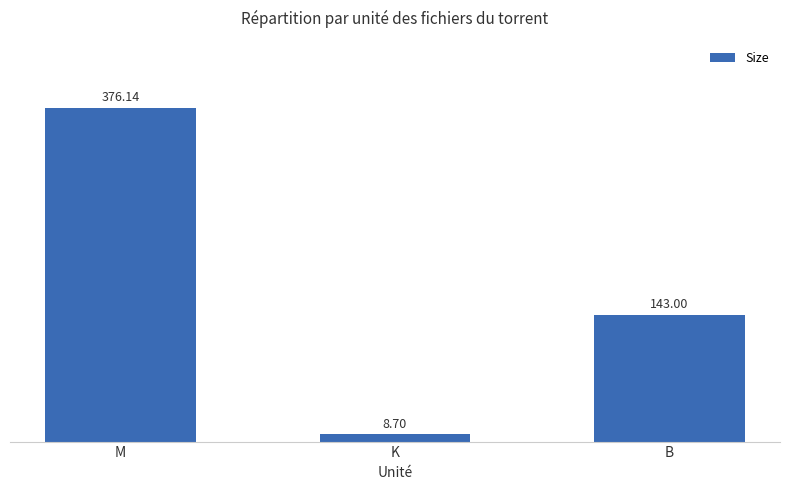

What is the label of the 2nd bar from the left?

K